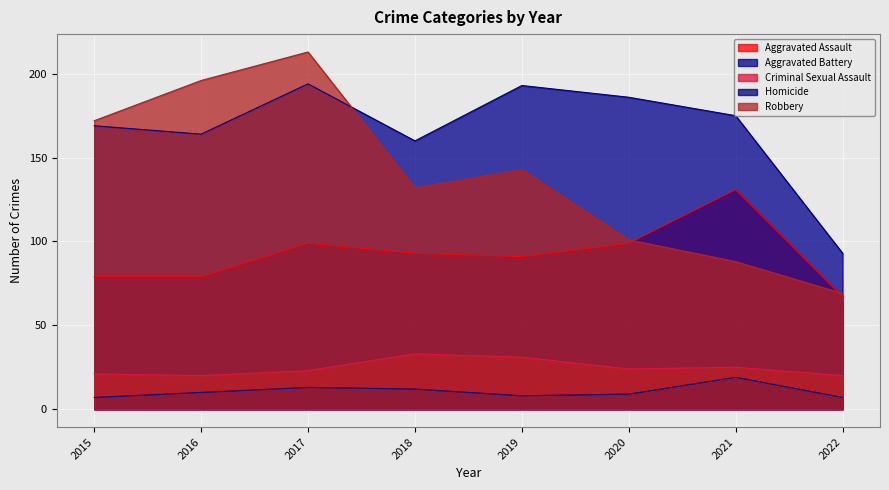

Which series has the largest total across all categories?

Aggravated Battery